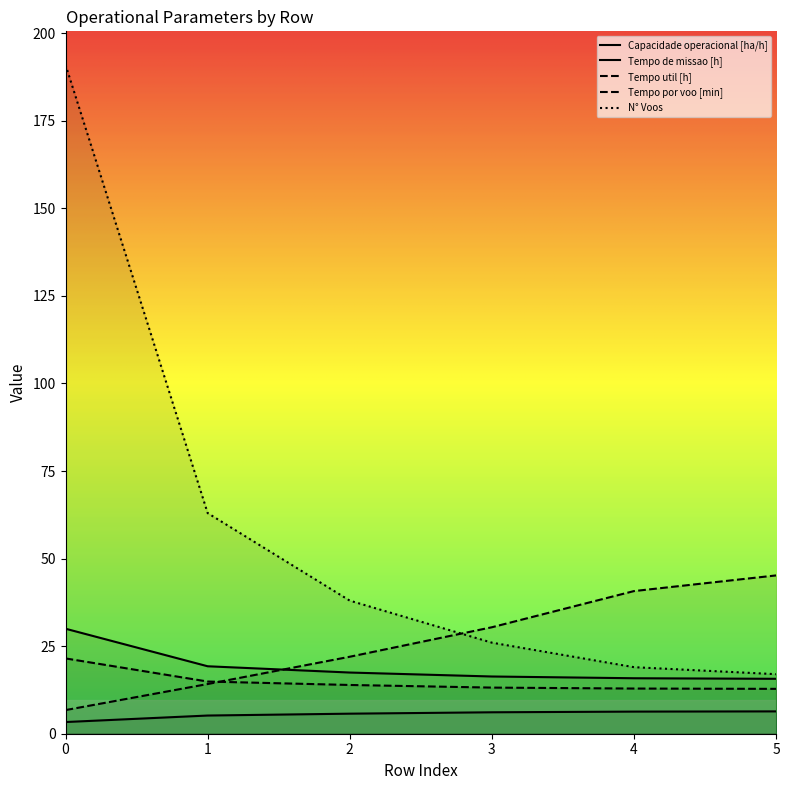

What is the value of the Tempo por voo [min] point at the 5th from the left?

40.7